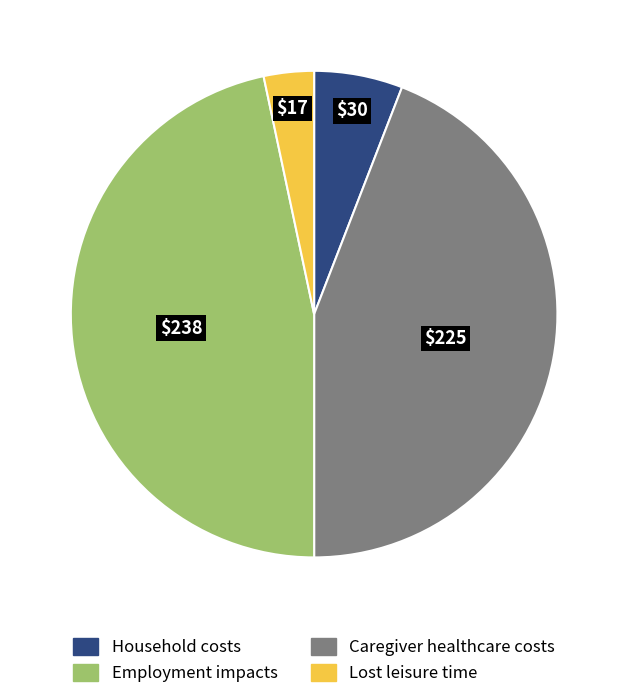

Is there a majority slice in this chart?

No